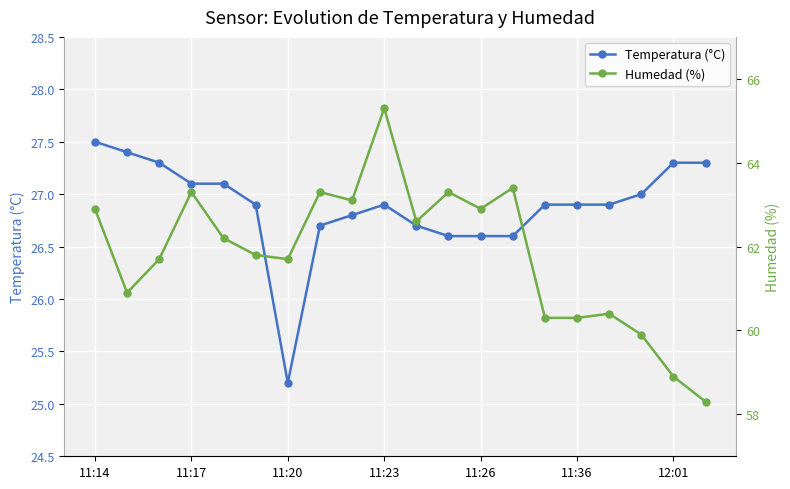

What is the difference between the maximum and minimum values in the Temperatura (°C) series?

2.3